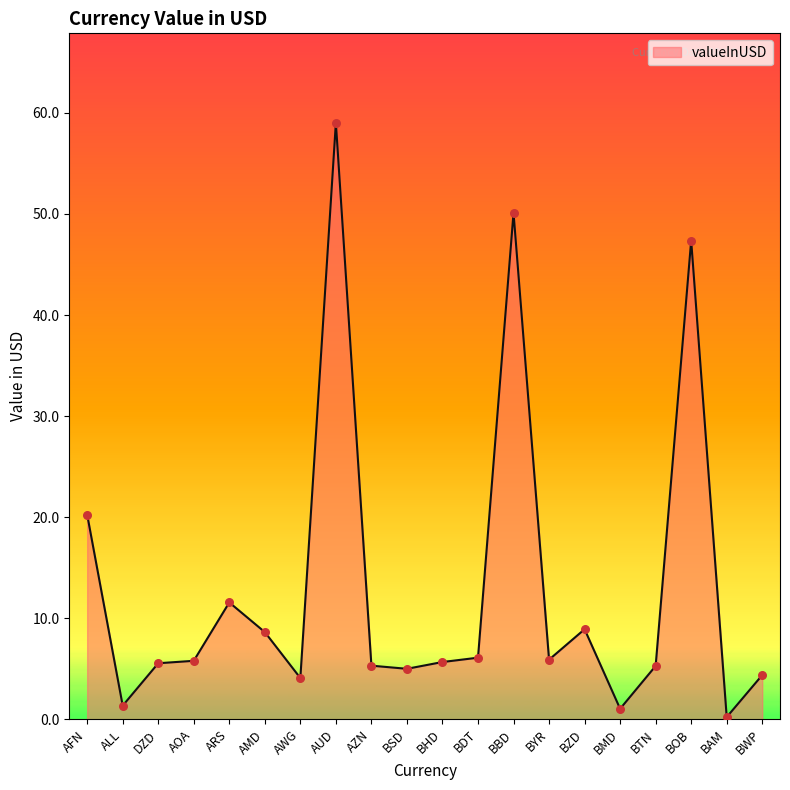

Which has a higher value, BAM or AFN?

AFN